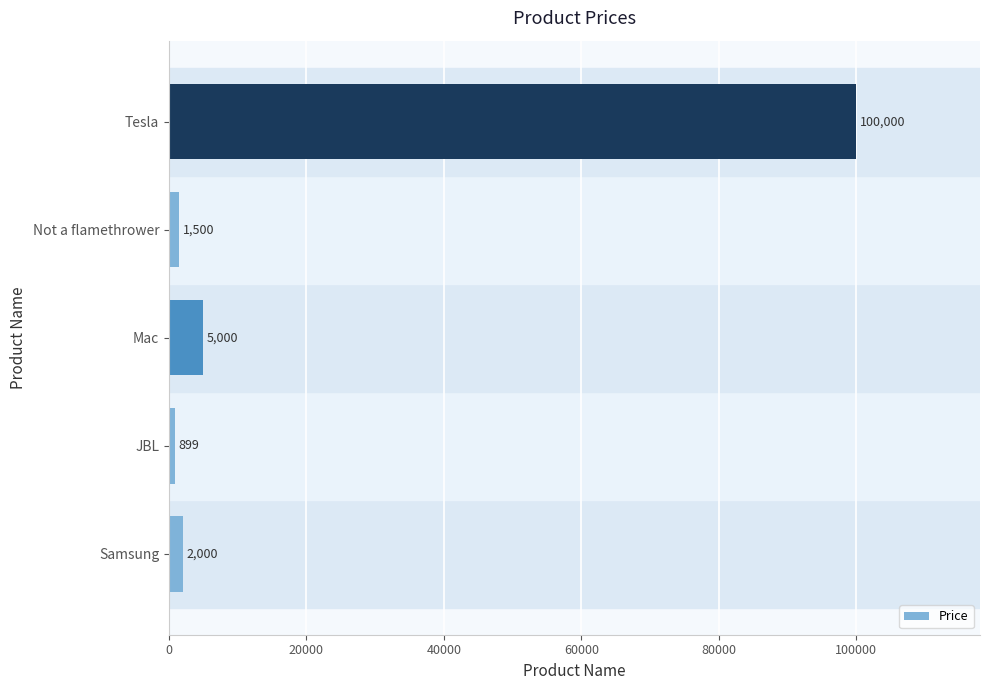

What is the ratio of the value at Not a flamethrower to the value at JBL?

1.7